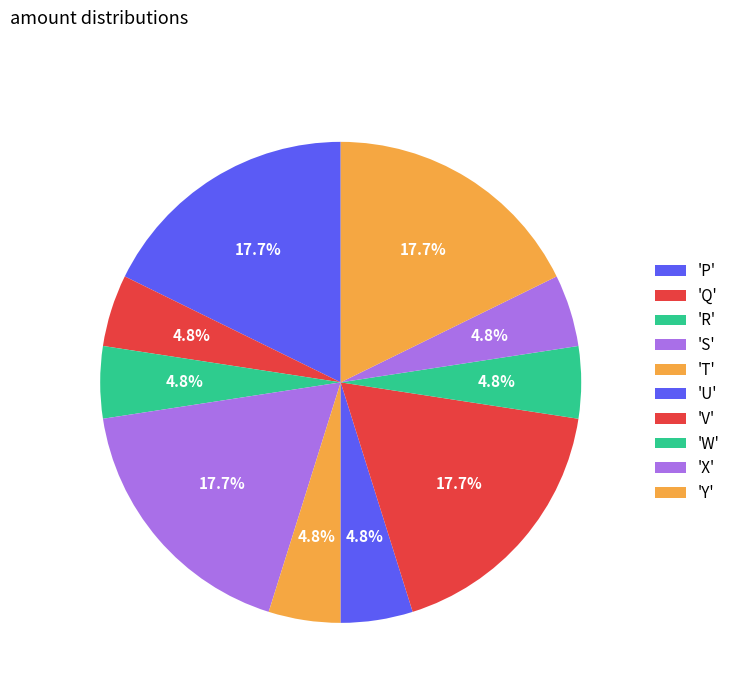

Count the number of slices in the pie.

10